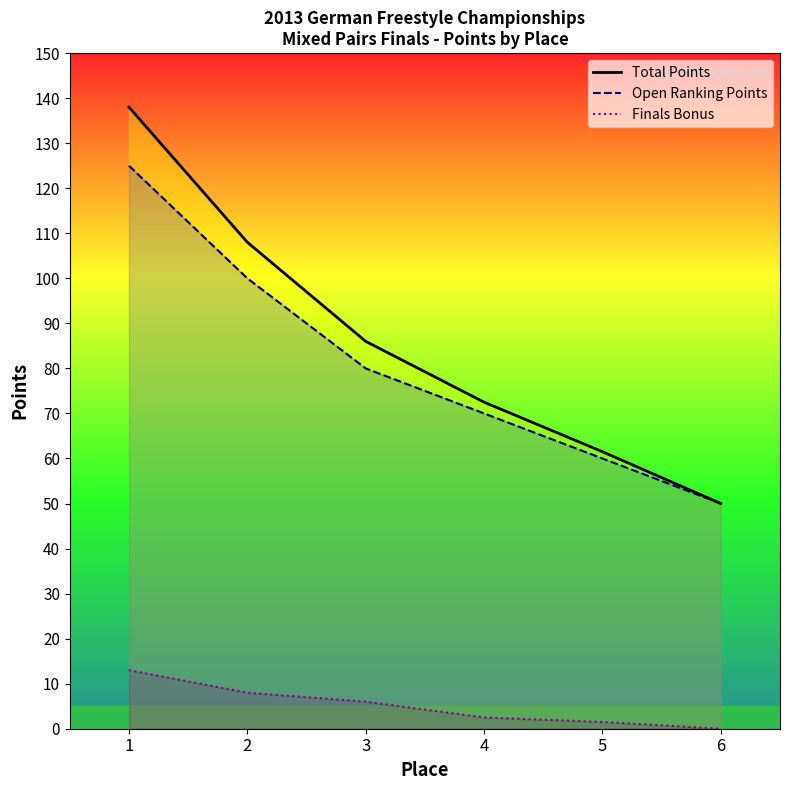

Which series changed the most between 3 and 6?

Total Points